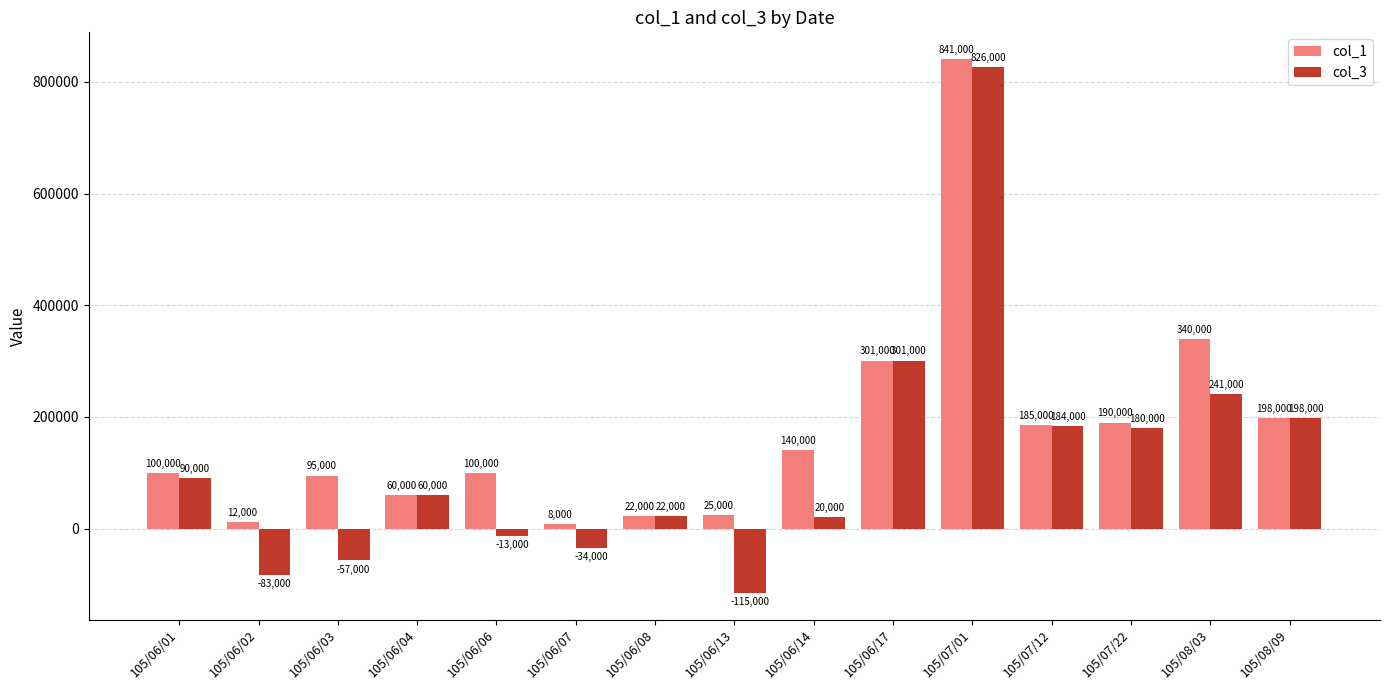

List the series in order of their peak value, highest first.

col_1, col_3